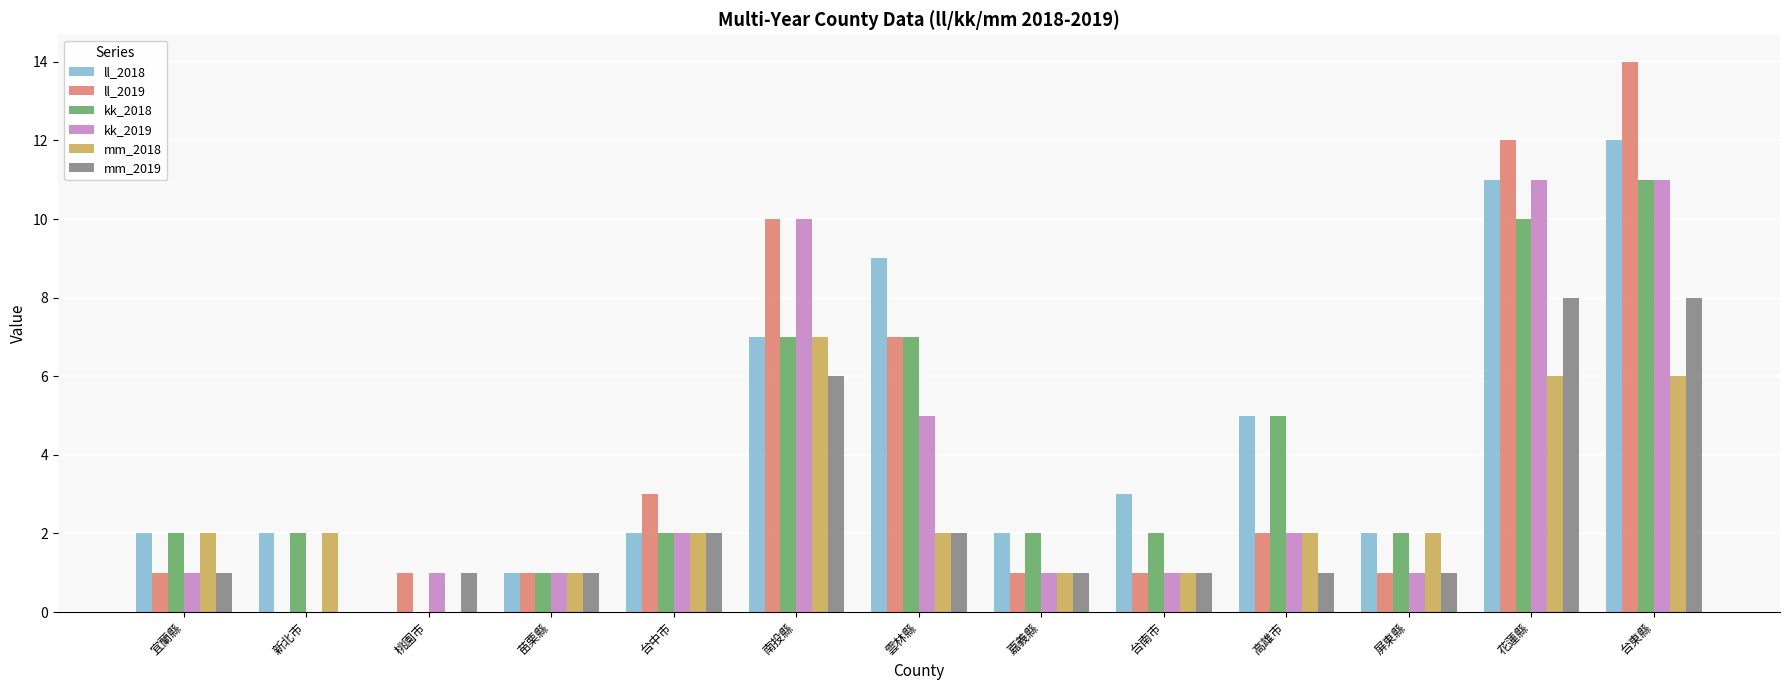

Count the number of data series in this chart.

6